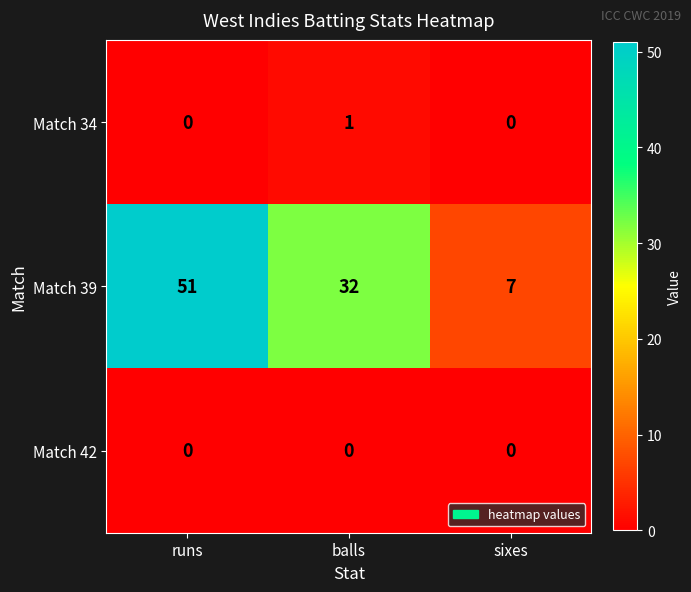

True or false: Match 39 has a value of 32 at balls.

True